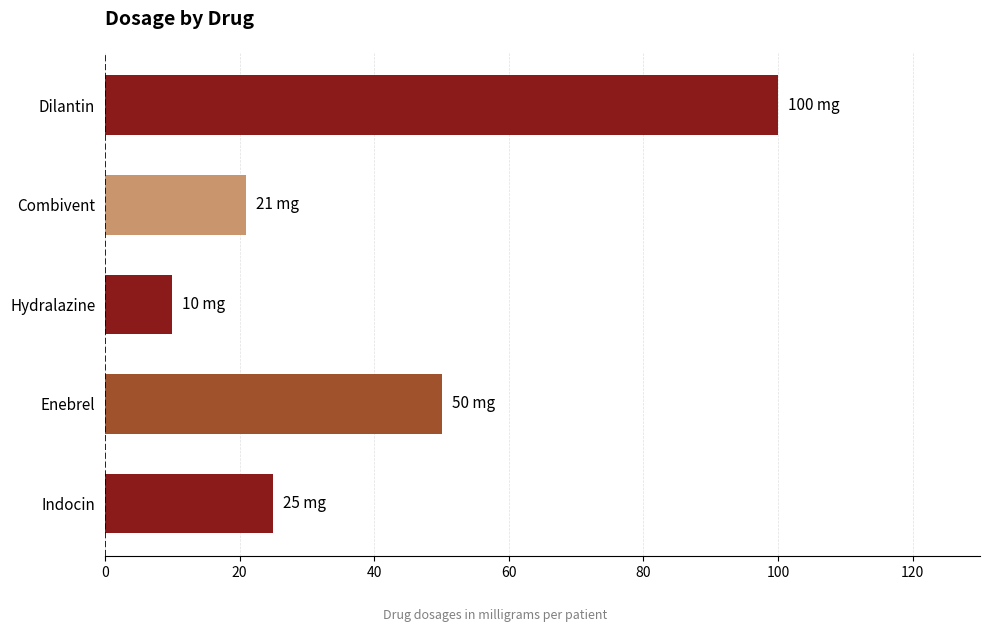

What is the difference between the values at Dilantin and Indocin?

75